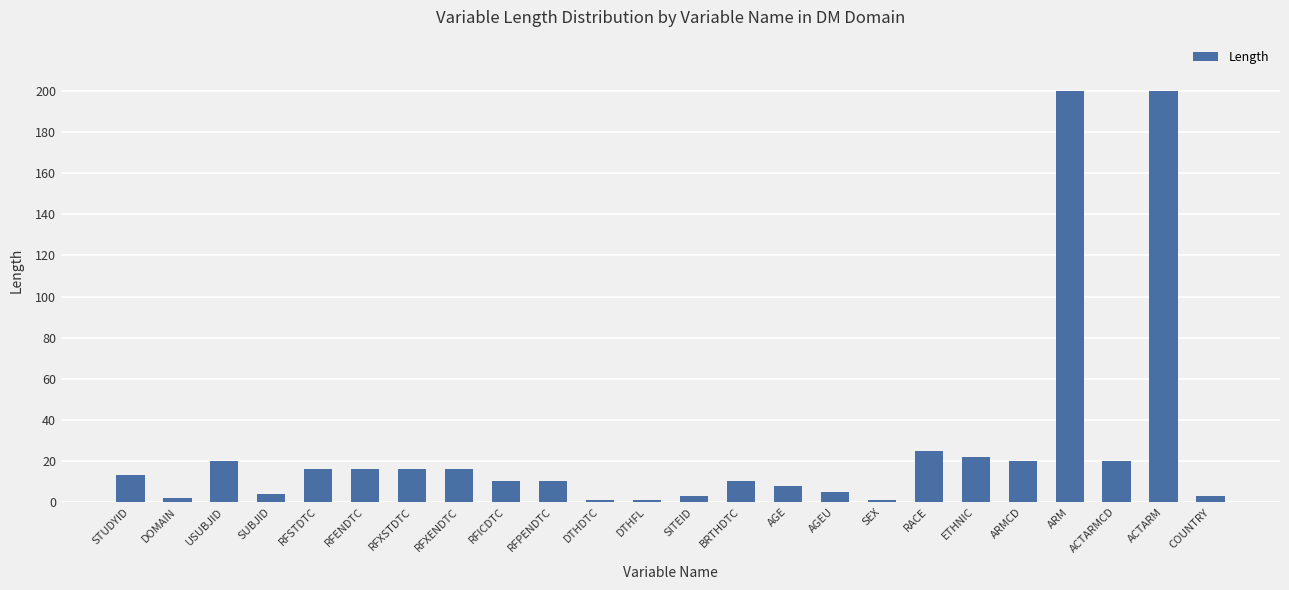

How many bars are there in total?

24